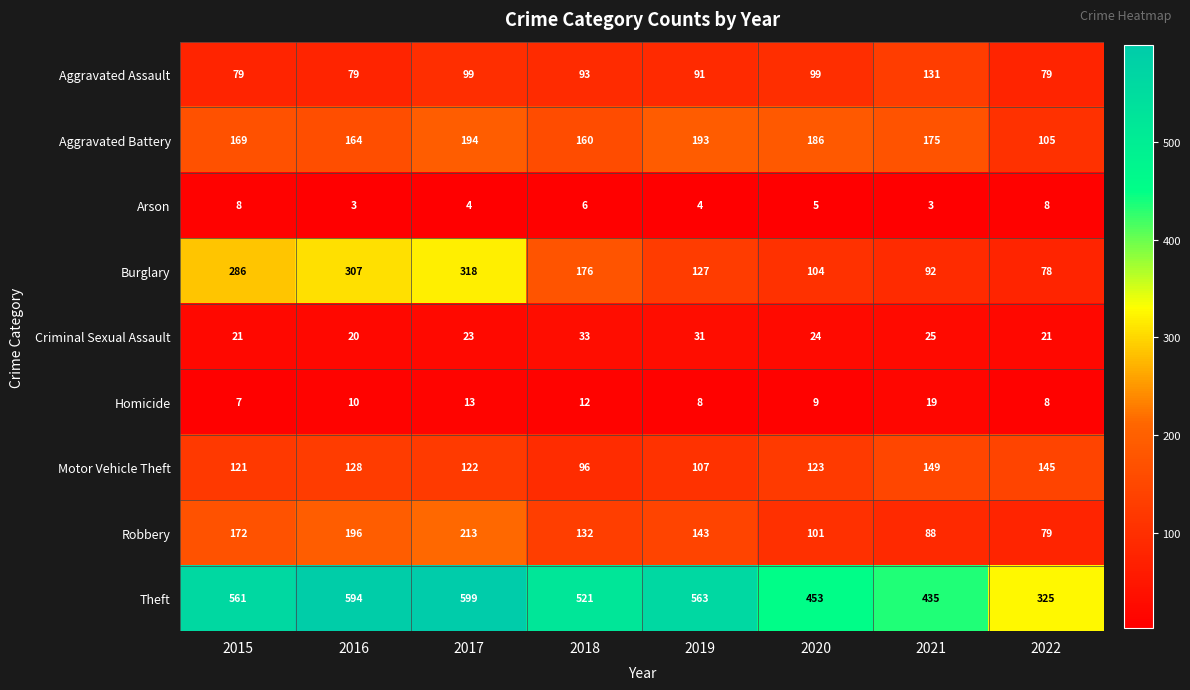

At how many categories does at least one series exceed 117?

8